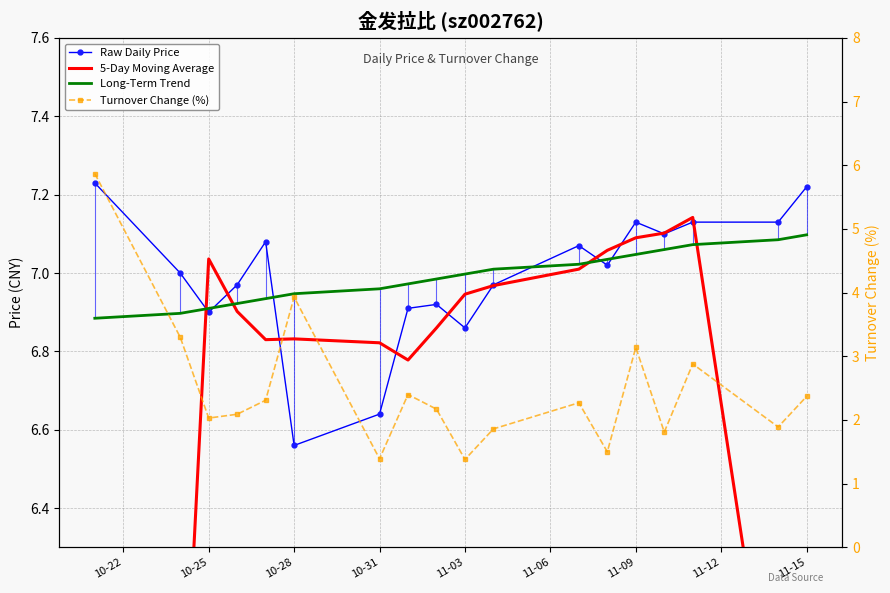

Rank the series by their maximum value, from lowest to highest.

Turnover Change (%), Long-Term Trend, 5-Day Moving Average, Raw Daily Price